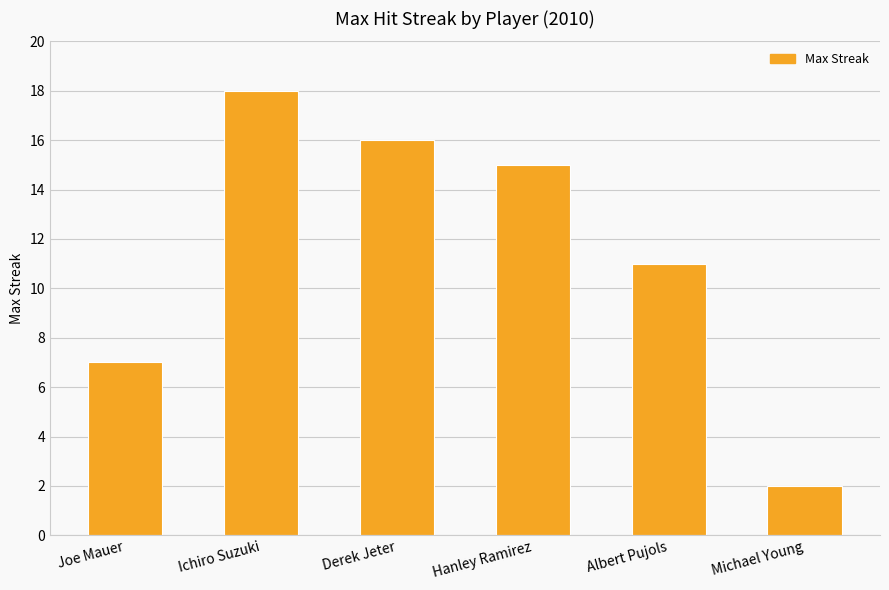

Reading left to right, what are all the values shown in this chart?

7	18	16	15	11	2